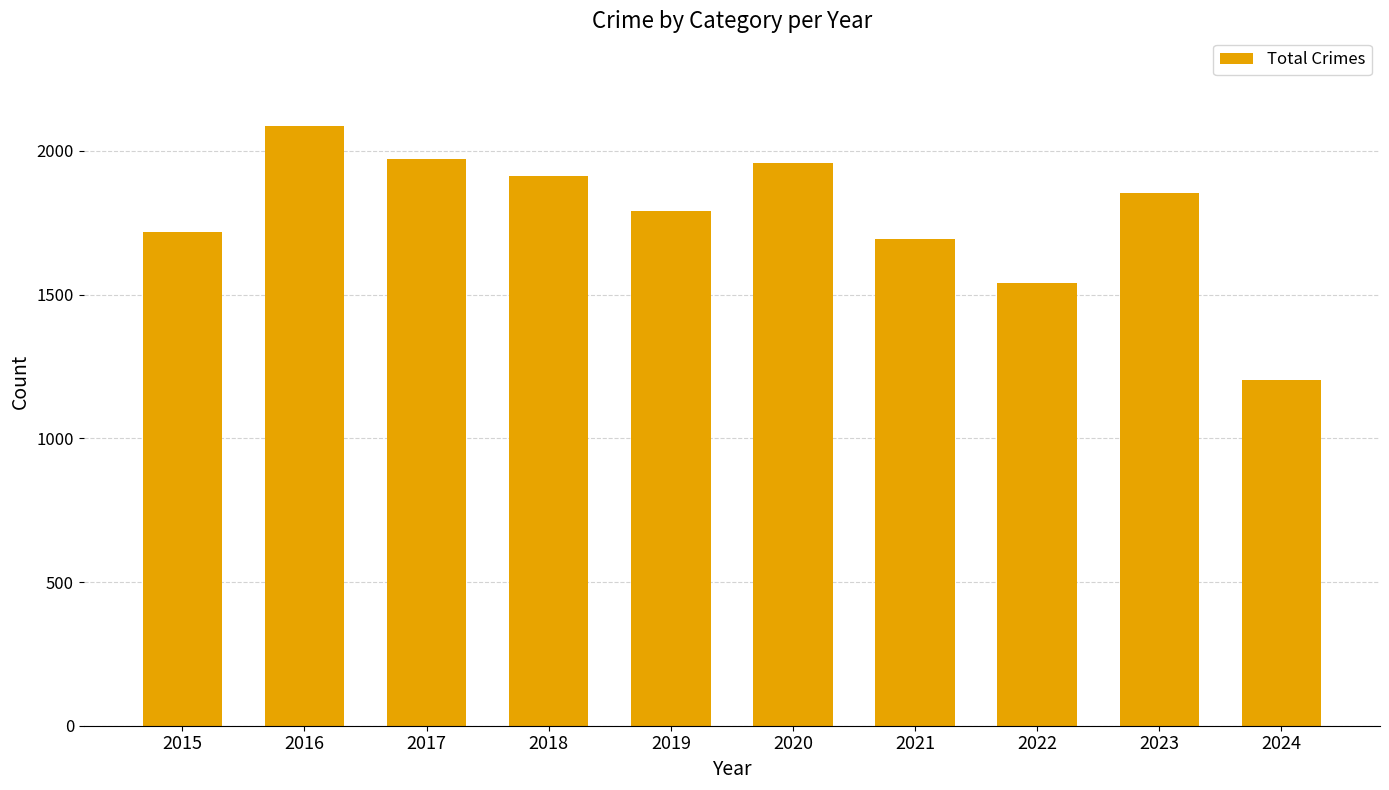

What is the change in value from 2017 to 2022?

-431